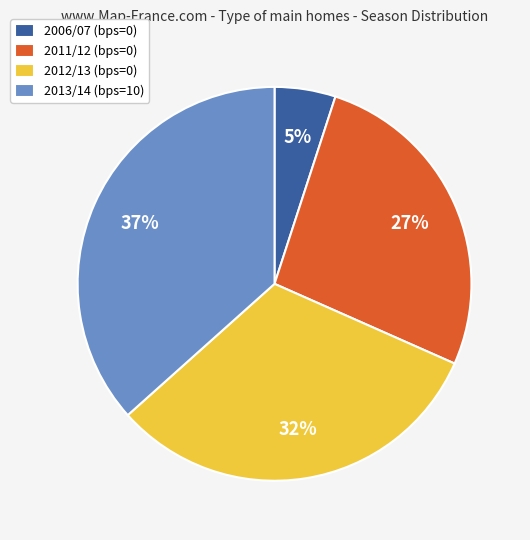

Approximately how many times larger is the value at 2012/13 (bps=0) compared to 2011/12 (bps=0)?

1.2